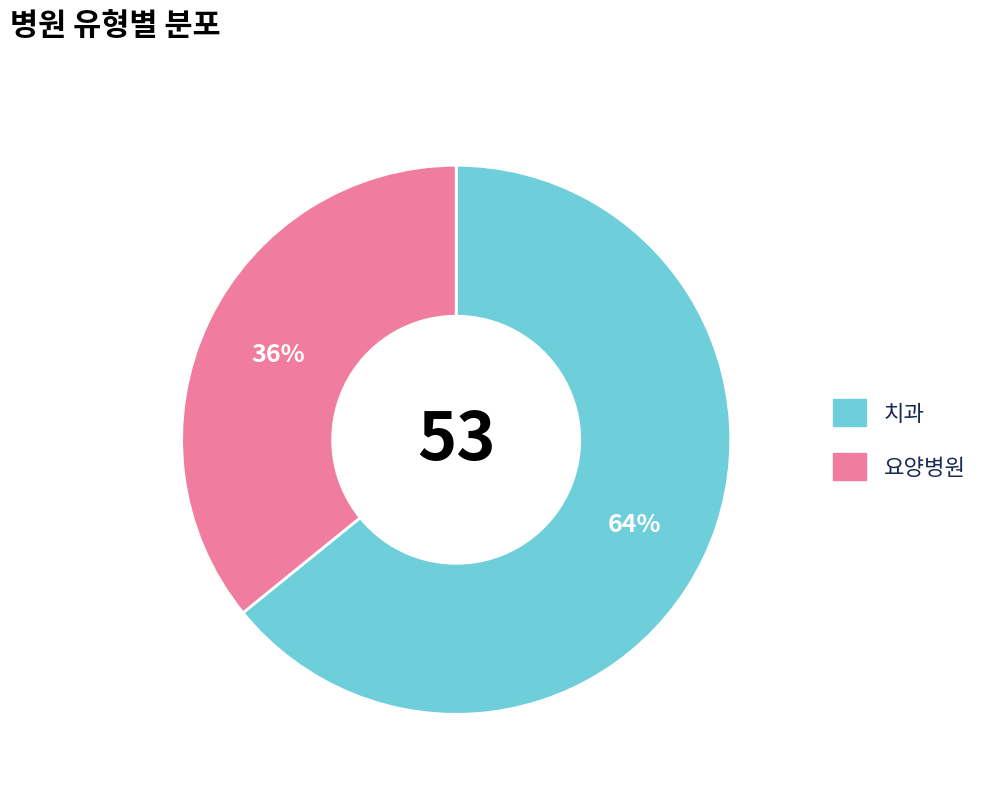

Is there any slice that represents more than half of the pie?

Yes